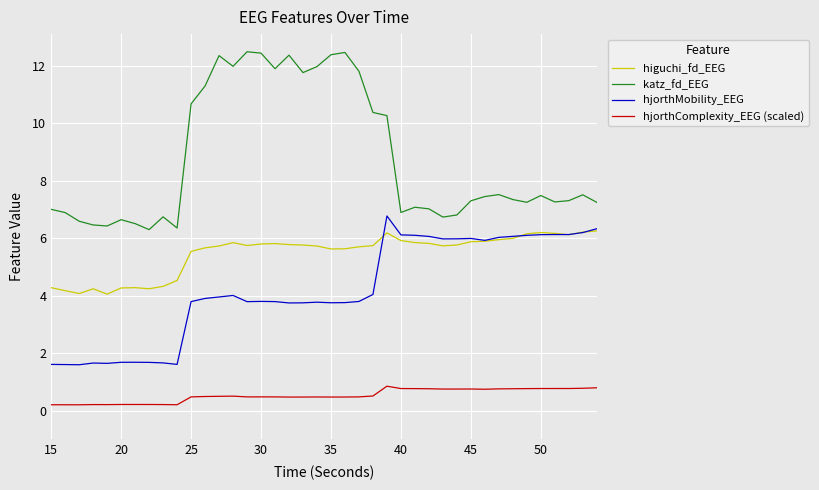

True or false: hjorthComplexity_EEG (scaled) and higuchi_fd_EEG intersect in this chart.

False